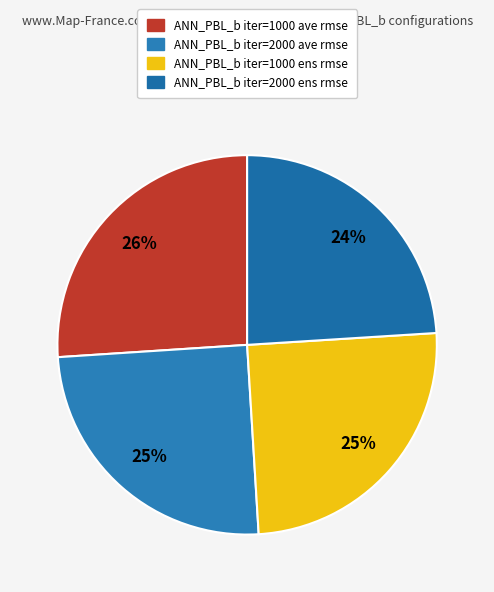

Does any single category account for the majority?

No